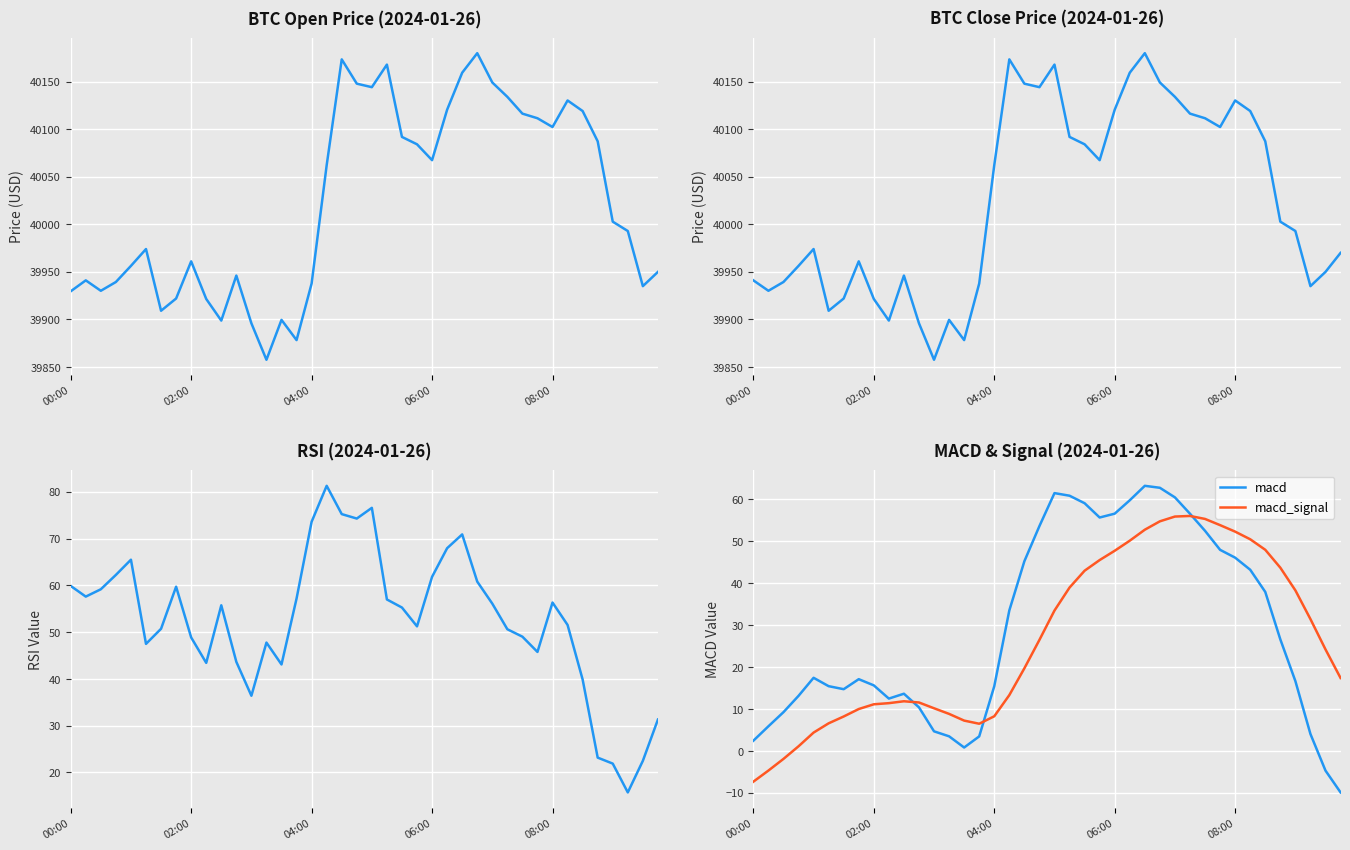

How many lines are shown in the chart?

5